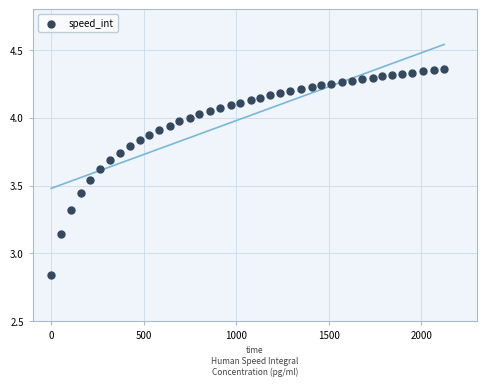

What is the range of X values (max minus min)?

2124.0